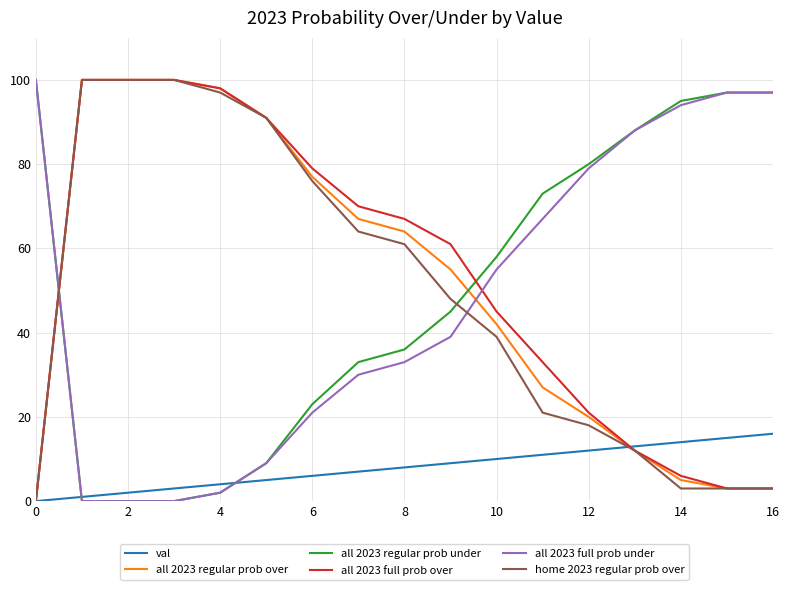

What is the maximum value for home 2023 regular prob over?

100